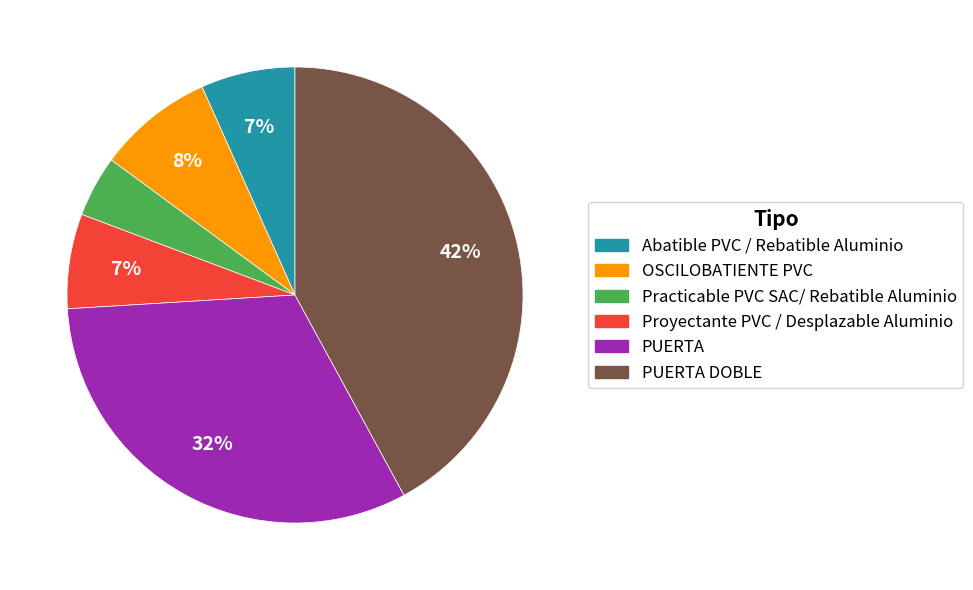

What is the largest slice in the pie chart?

PUERTA DOBLE